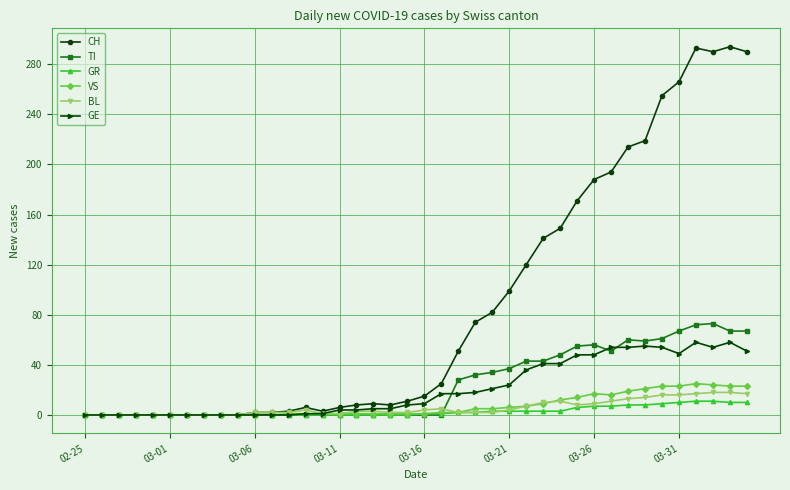

Which series has the widest spread of values?

CH